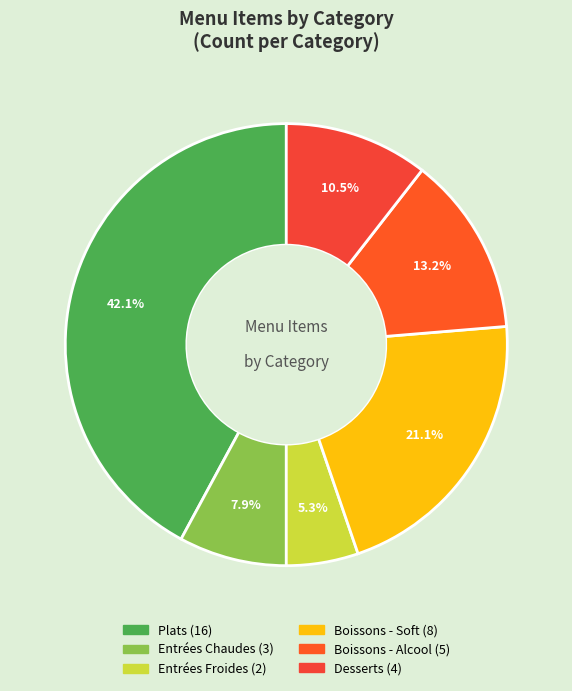

To the nearest percent, what is the average slice percentage?

17%